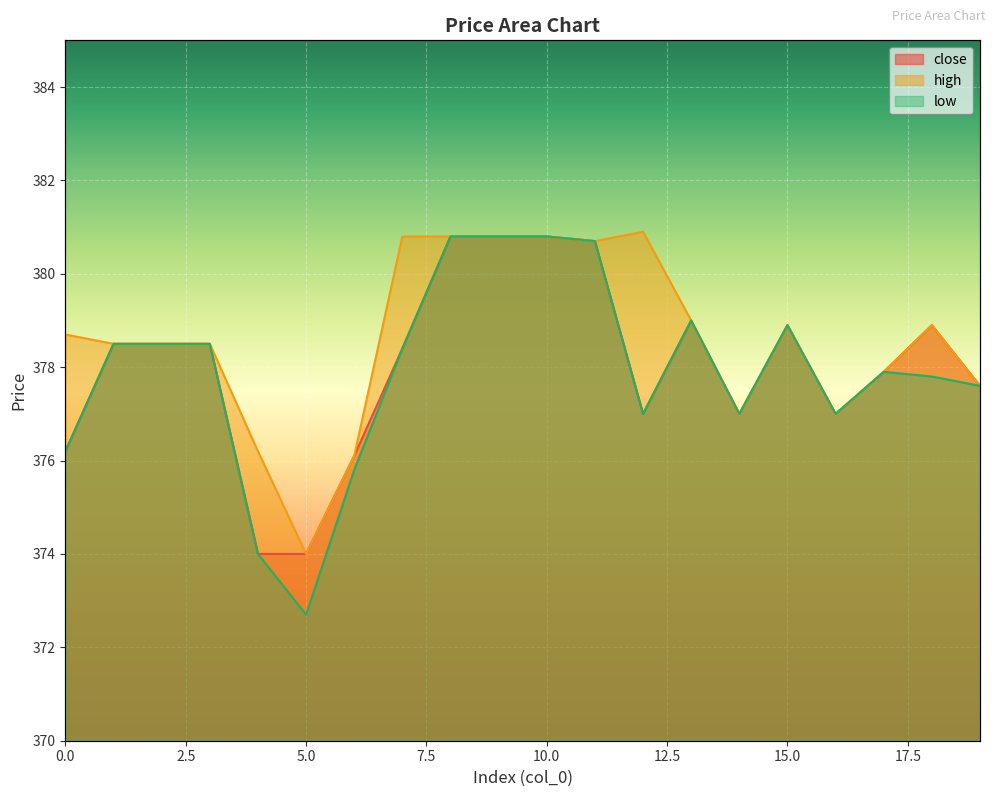

List the series in order of their overall mean, highest first.

high, close, low